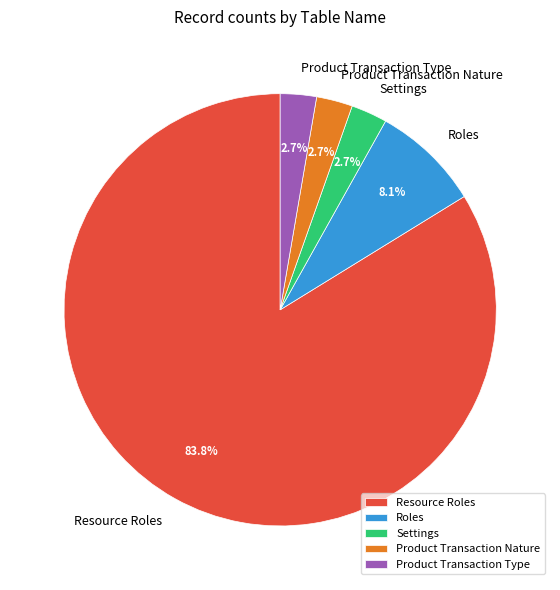

To the nearest percent, what portion does Resource Roles represent?

84%